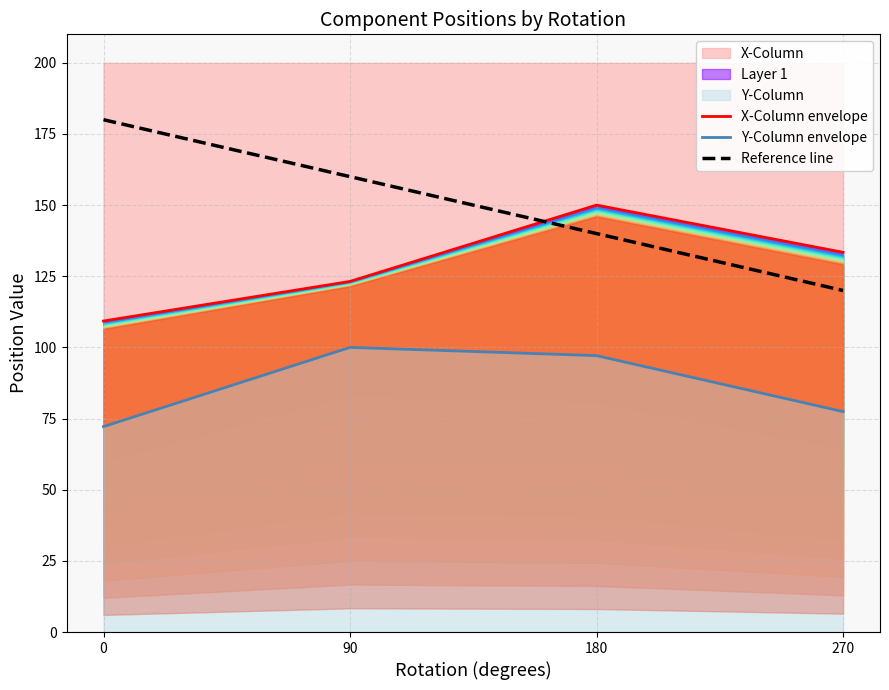

What is the spread (max minus min) of values at 270?

56.0